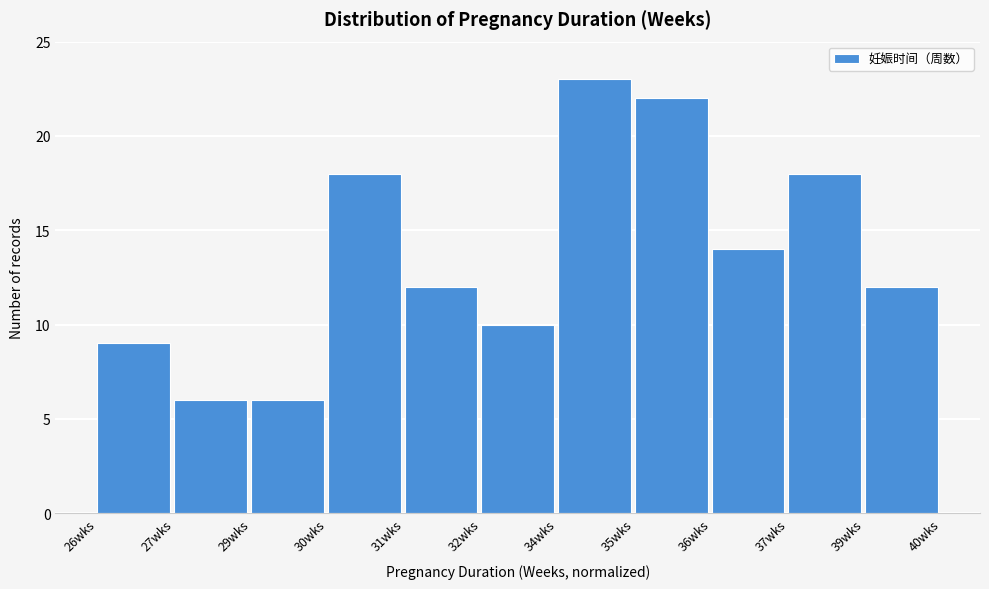

Reading right to left, list all the values displayed in this chart.

12	18	14	22	23	10	12	18	6	6	9